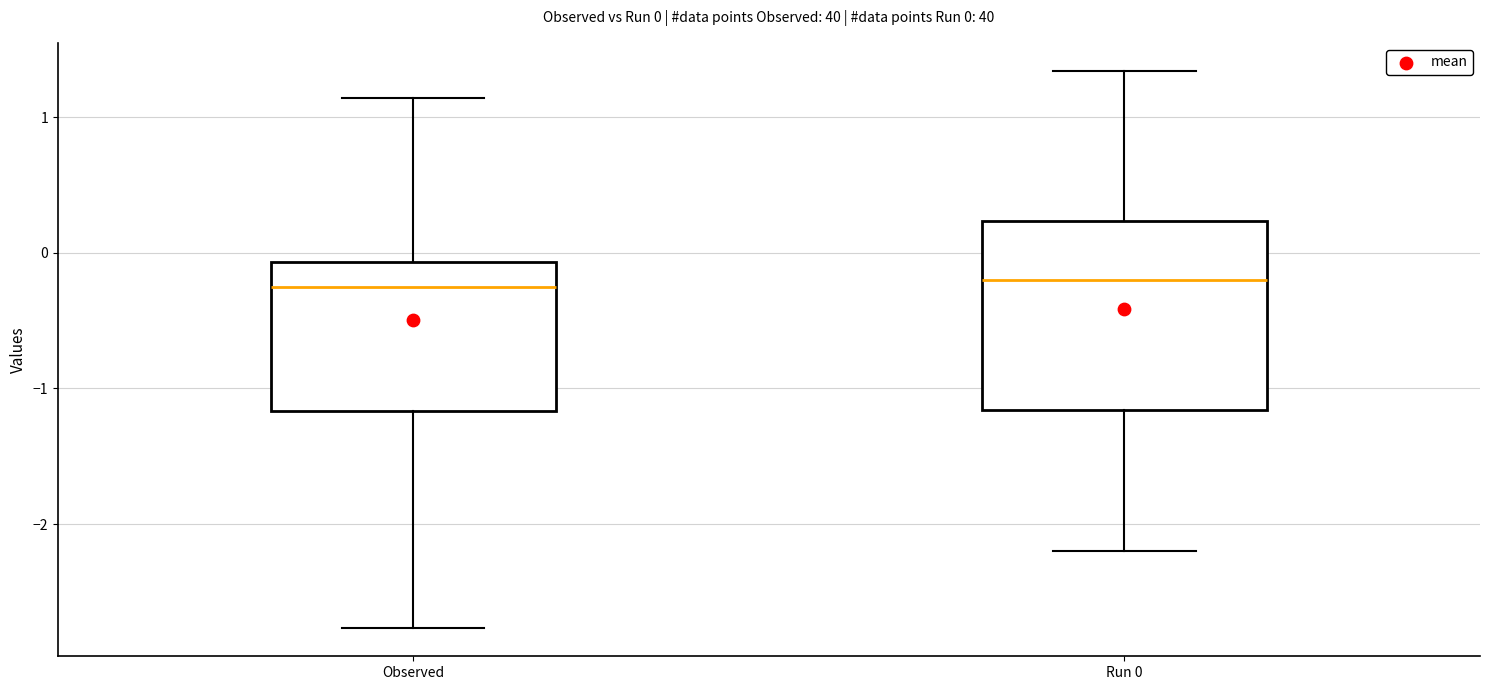

Which box is the tallest, from its lower edge to its upper edge?

Run 0